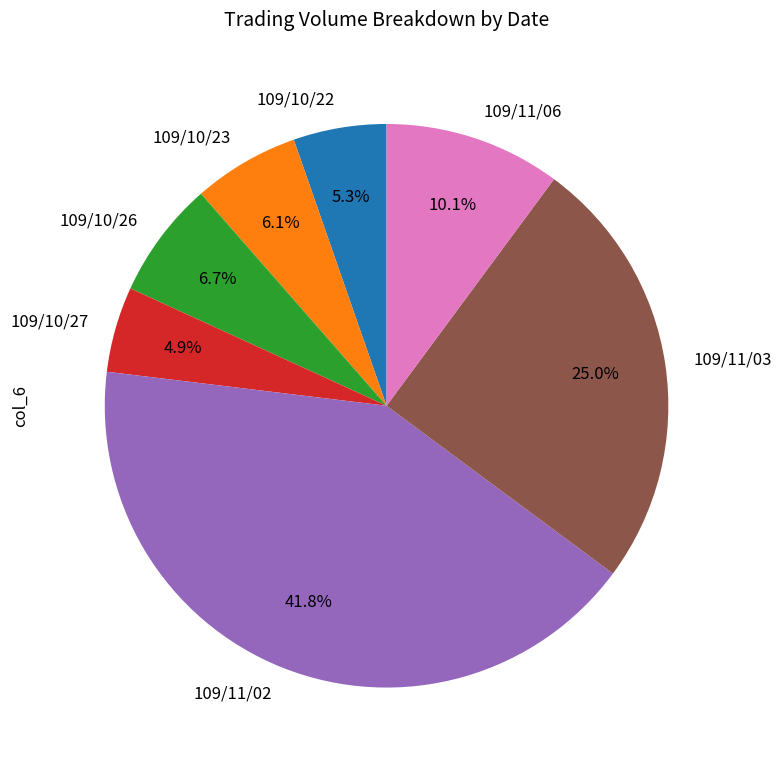

True or false: 109/11/06 accounts for 10% of the total.

True